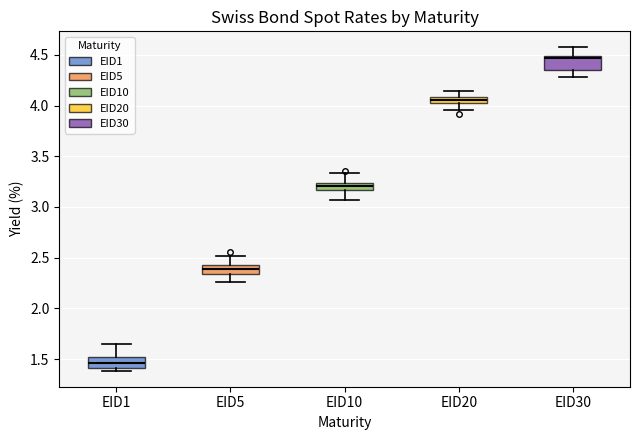

Where is the lower edge of the box for EID30 on the y-axis? The values are not printed on the chart, so give them approximately, as read against the axis.

4.35